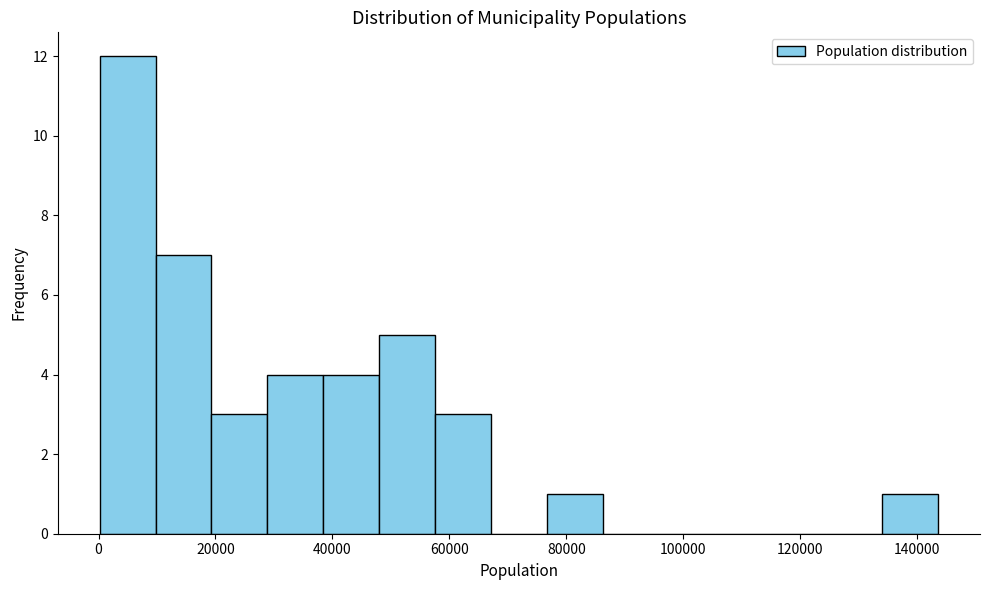

Over which range of the x-axis is the bar tallest?

0 to 10000